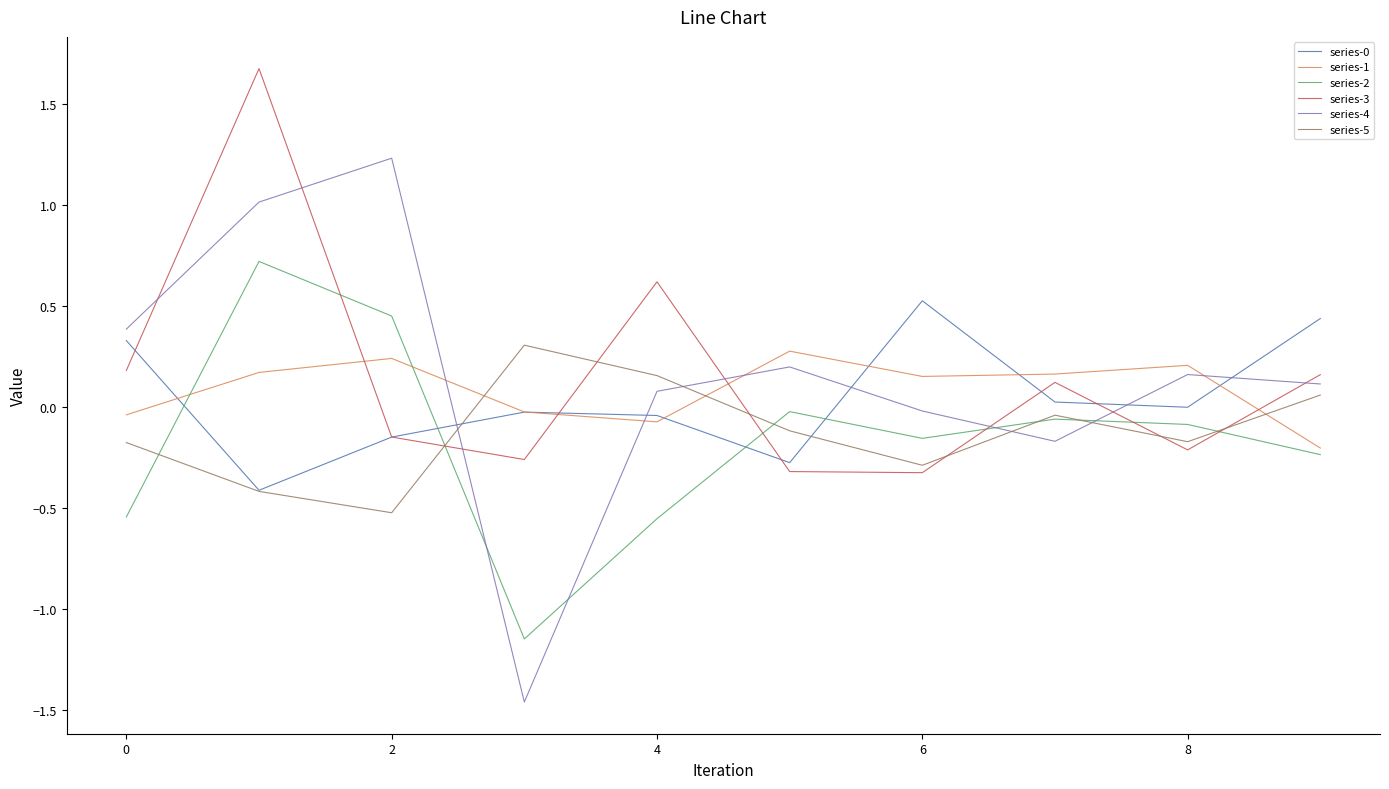

What is the lowest value of the series-0 series?

-0.4